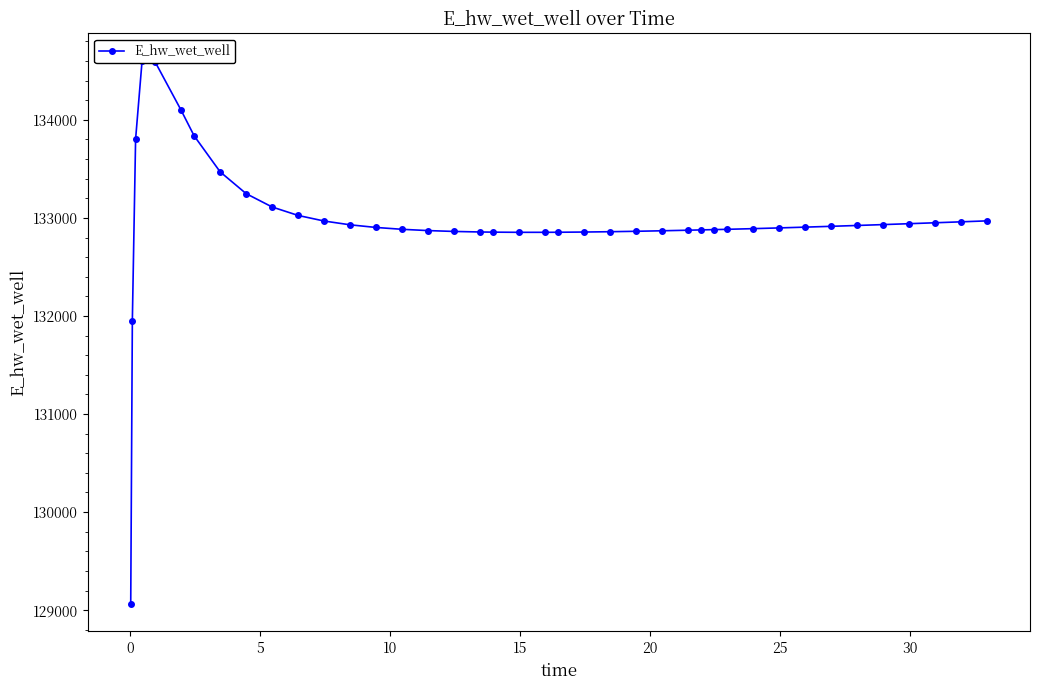

What is the minimum value shown in the chart?

129061.4